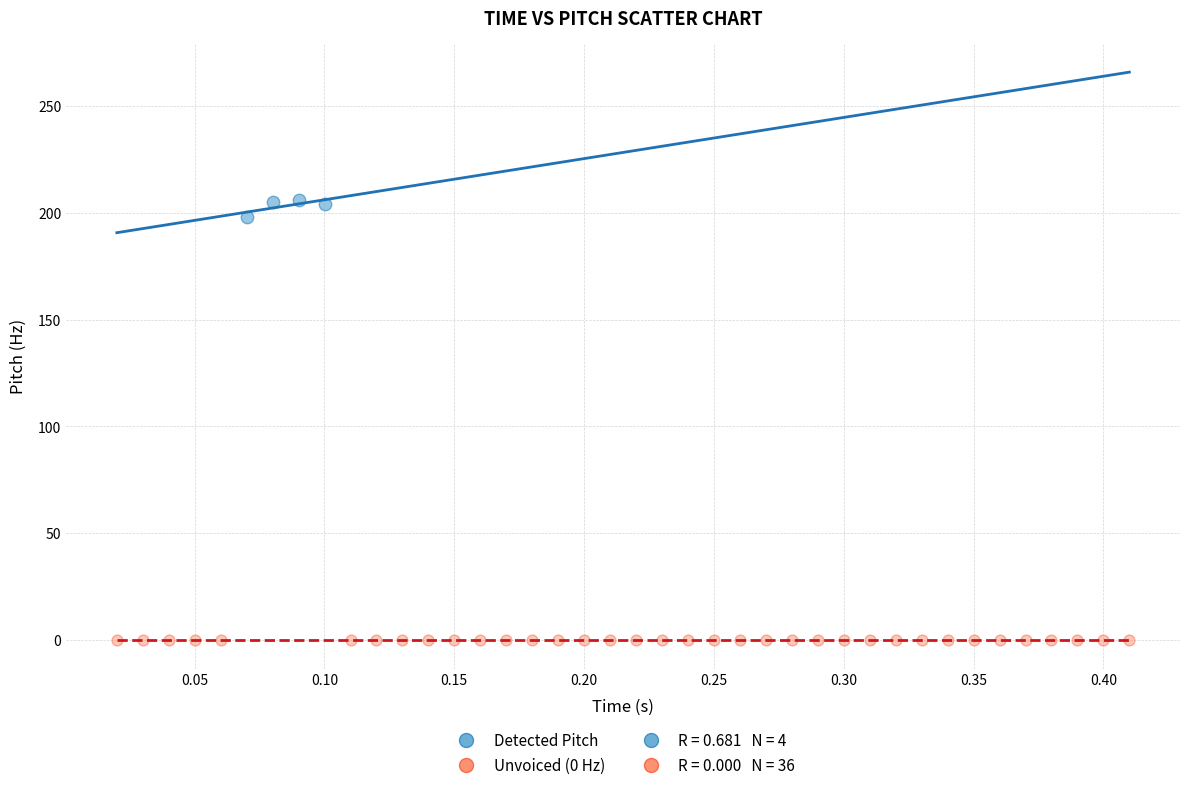

Which series contains the highest Y value?

Detected Pitch